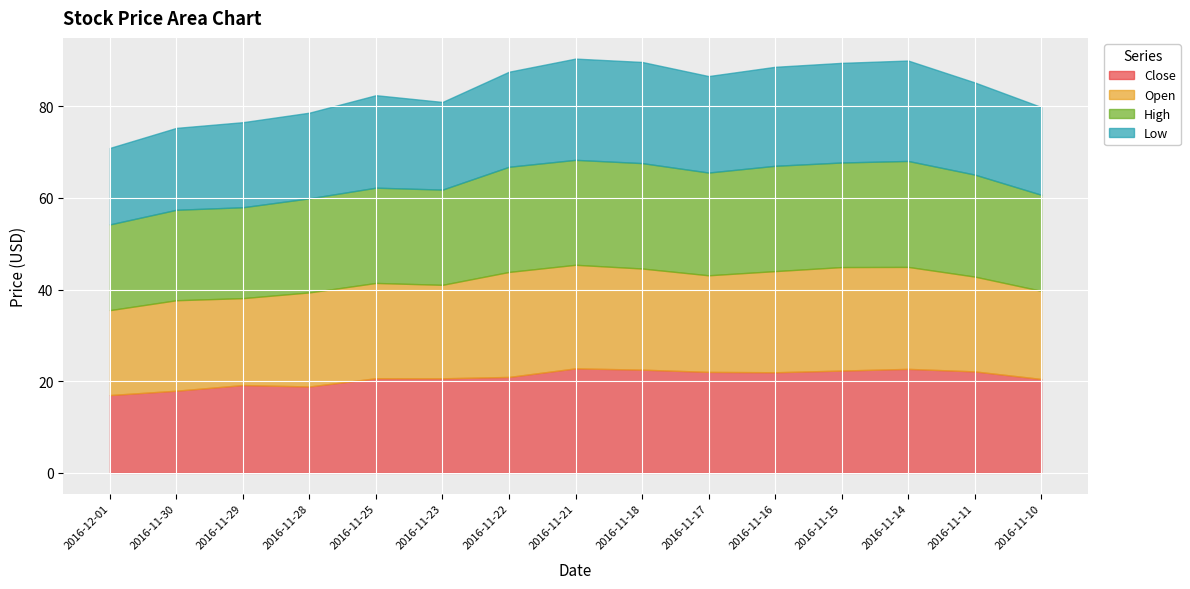

How many series are shown in this chart?

4